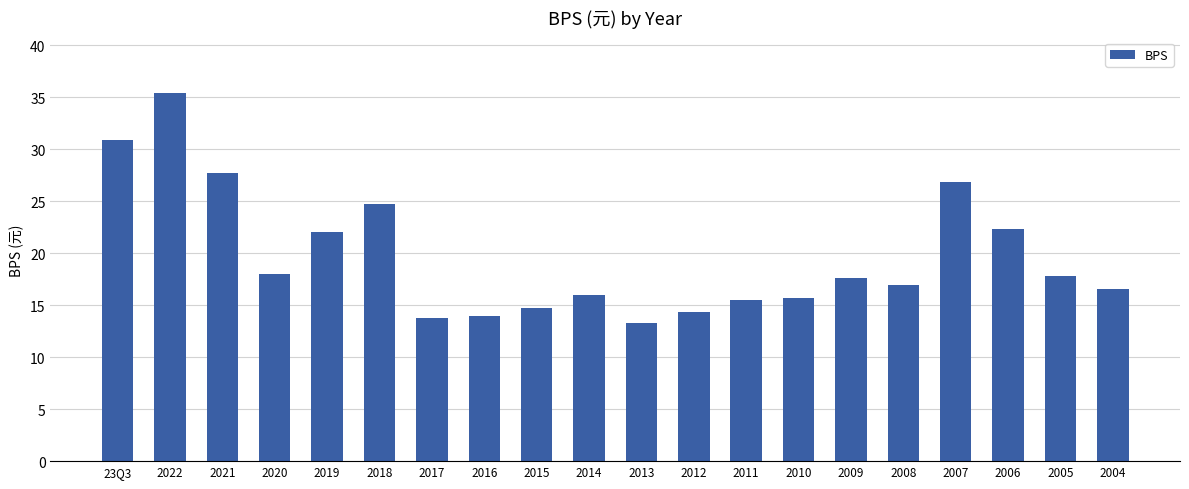

What is the difference between the maximum and minimum values?

22.1